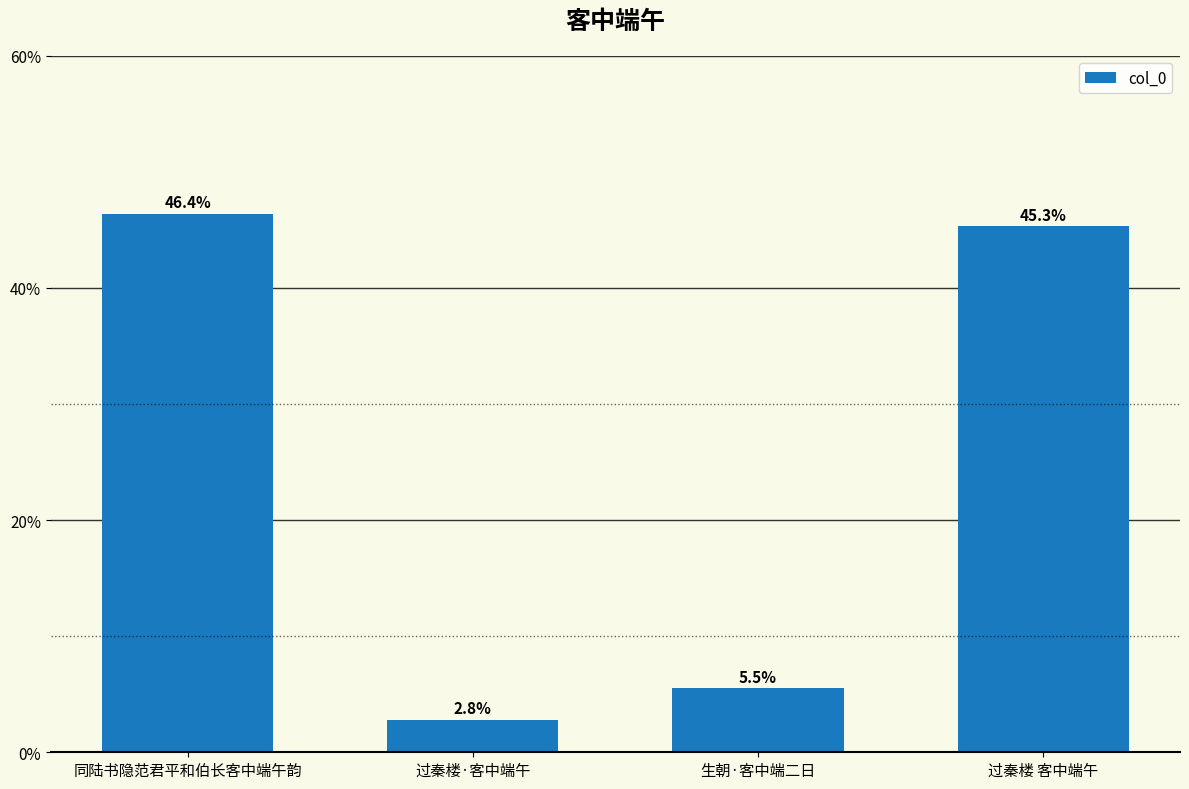

Are the bars grouped side by side (vs. stacked)?

No